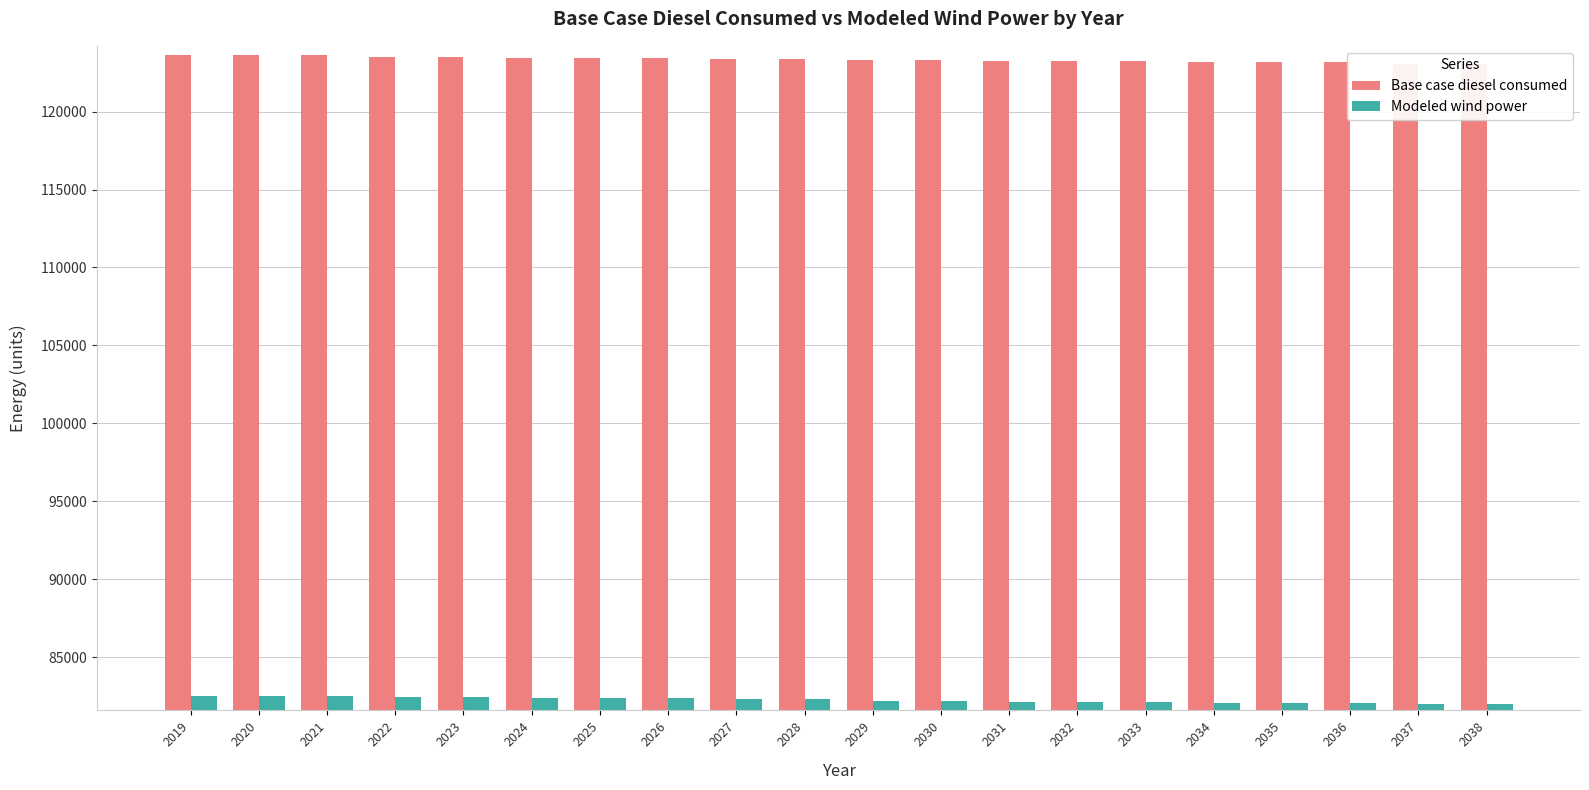

The value of Modeled wind power at 2032 is 53054.6. True or false?

False